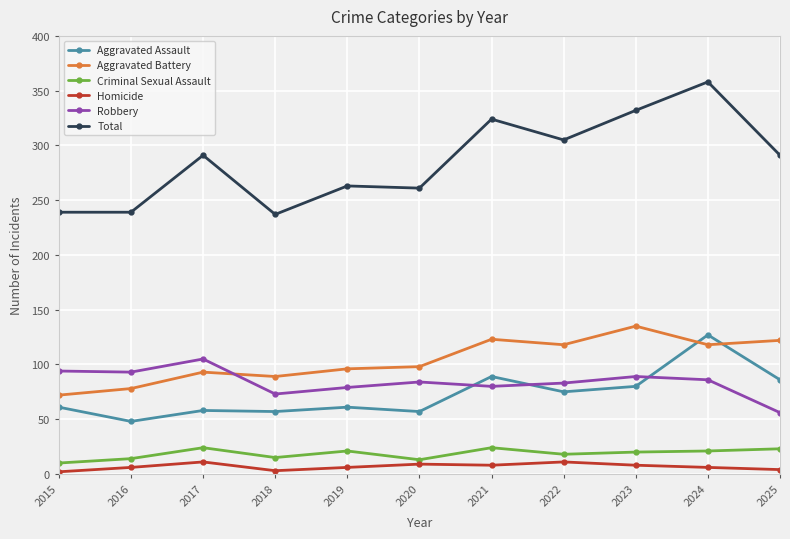

Read the Aggravated Assault value at 2020.

57